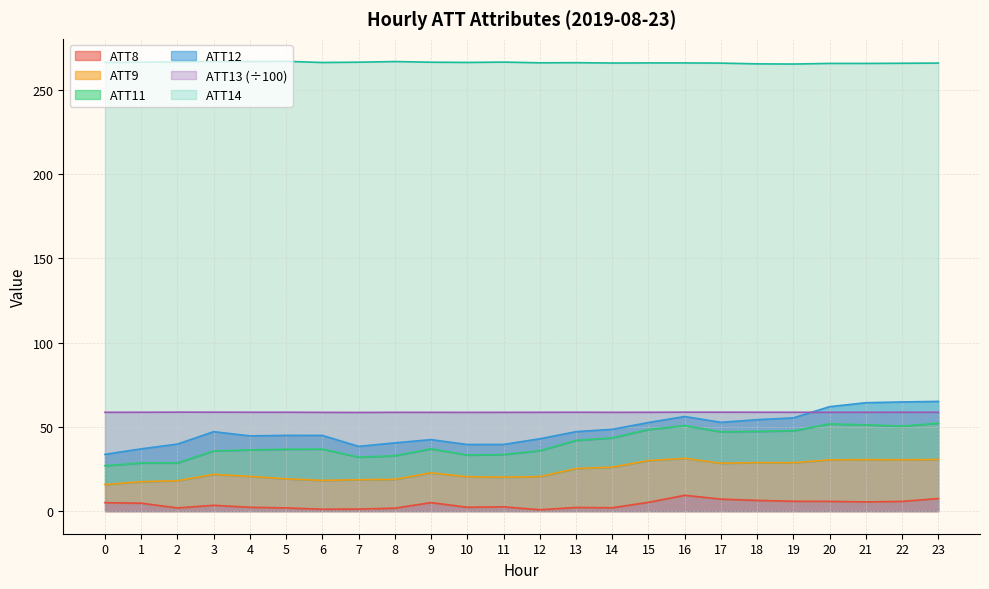

At which category is the sum across all series the highest?

16